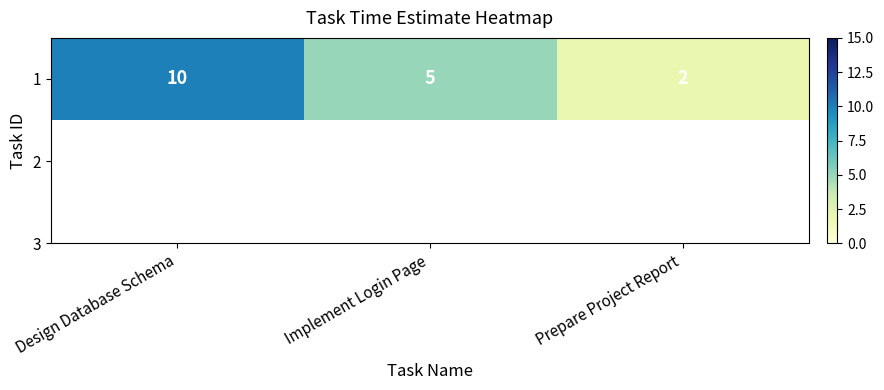

Reading left to right, transcribe all the data shown in this chart.

Design Database Schema=10	Implement Login Page=5	Prepare Project Report=2